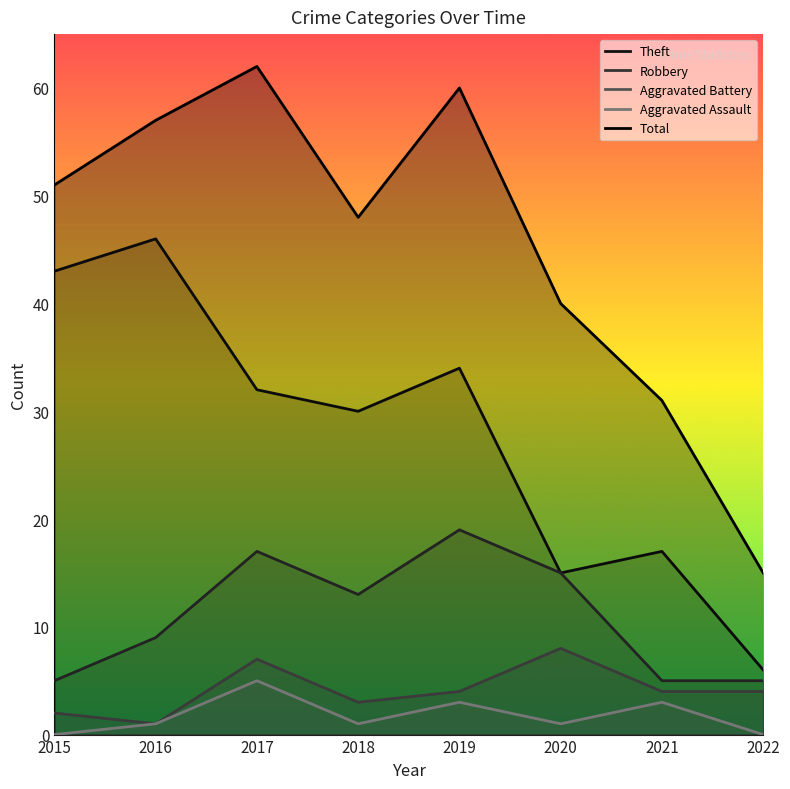

How many lines are shown in the chart?

5